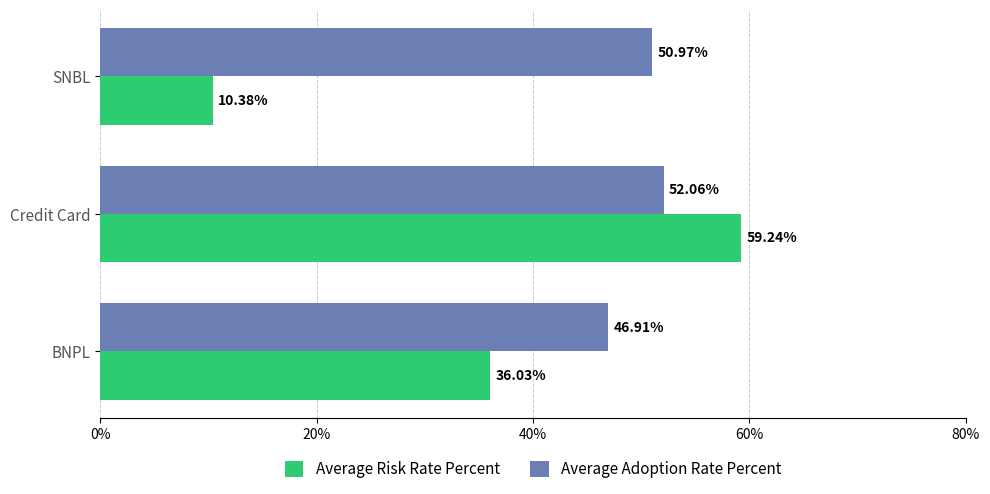

Which series changed the most between BNPL and Credit Card?

Average Risk Rate Percent